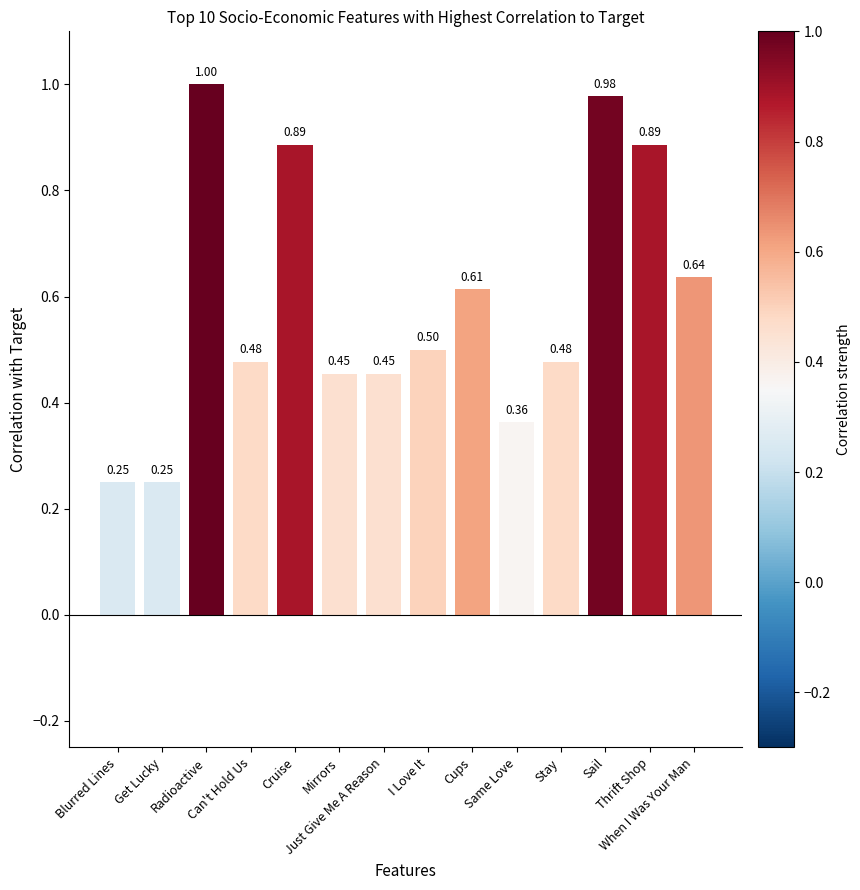

What is the label of the 11th bar from the left?

Stay